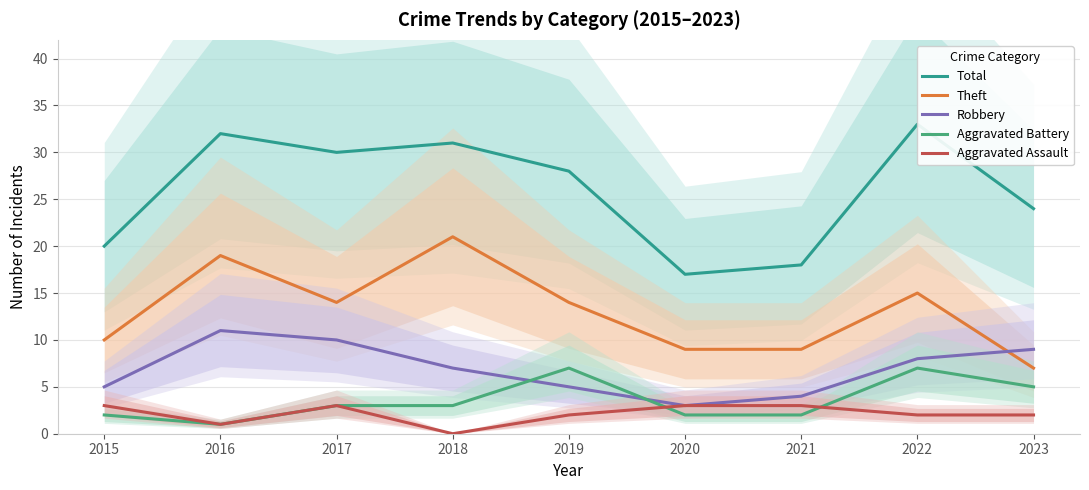

What are all the series names shown in the legend?

Total, Theft, Robbery, Aggravated Battery, Aggravated Assault